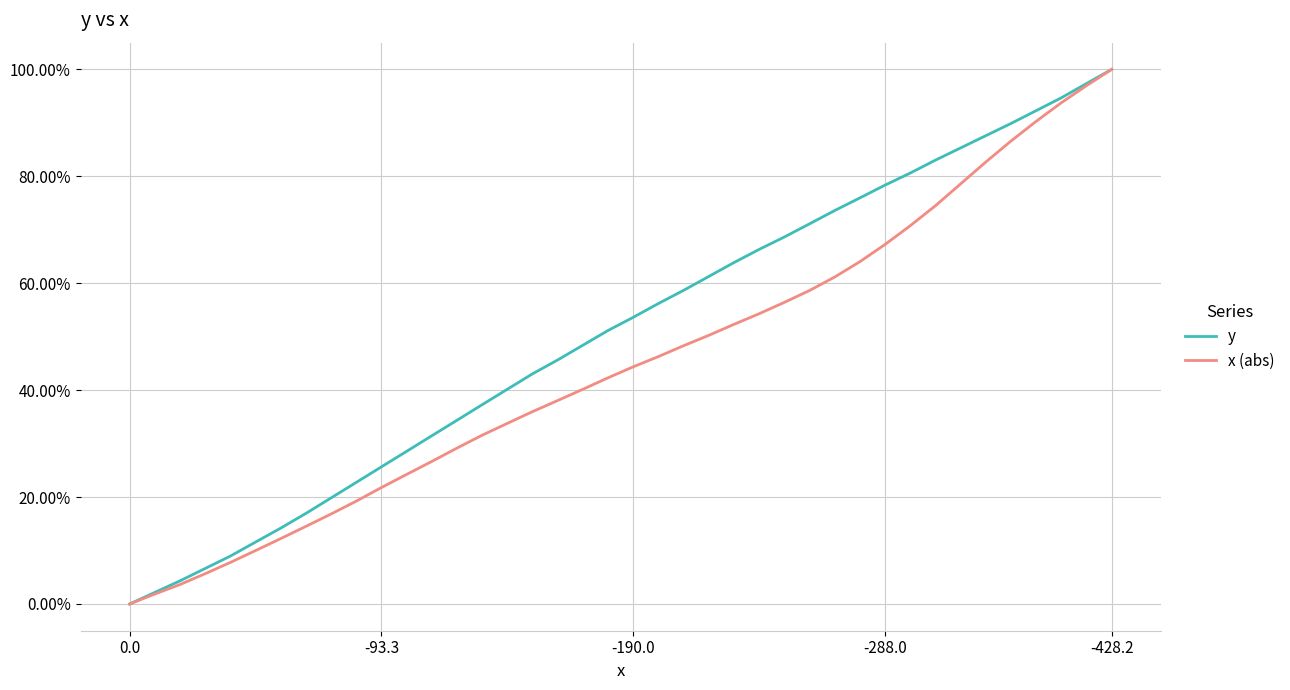

Which series has the largest range (max minus min)?

y